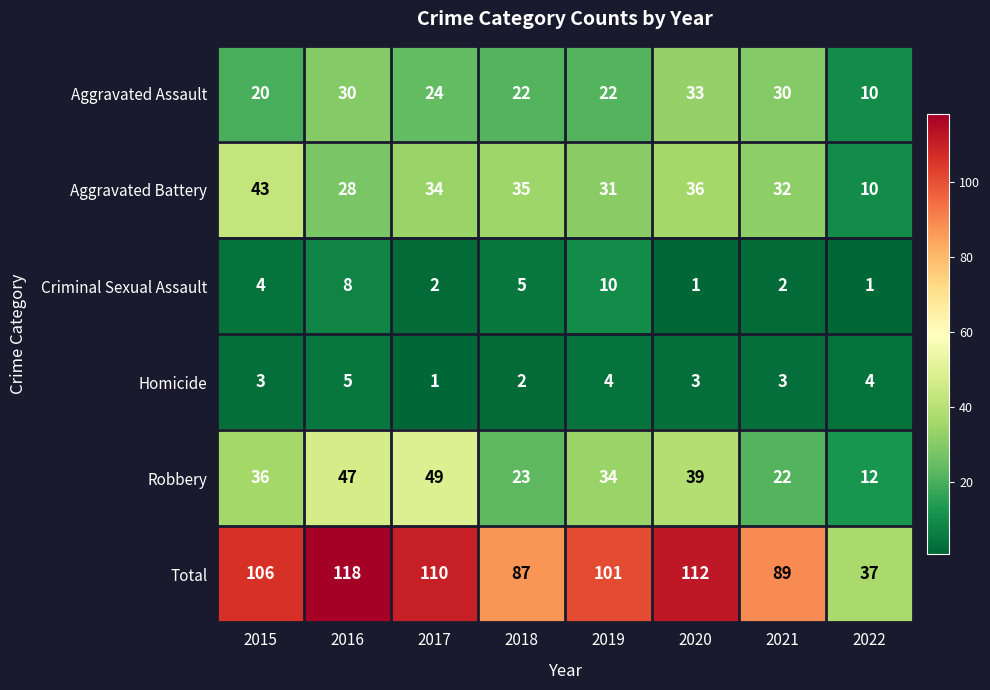

The Robbery series shows 22 at 2021. True or false?

True